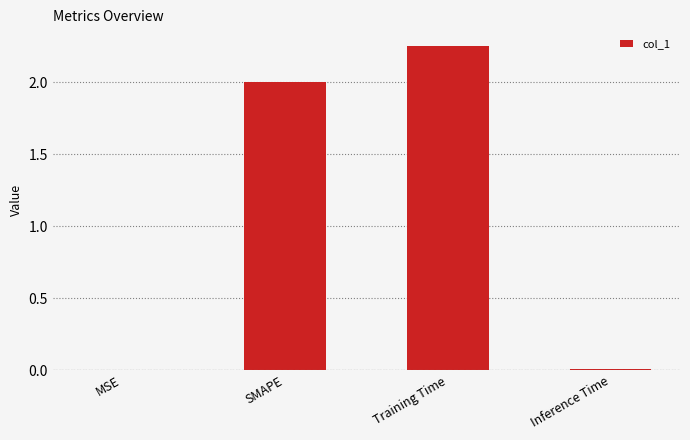

Which has a higher value, Inference Time or Training Time?

Training Time